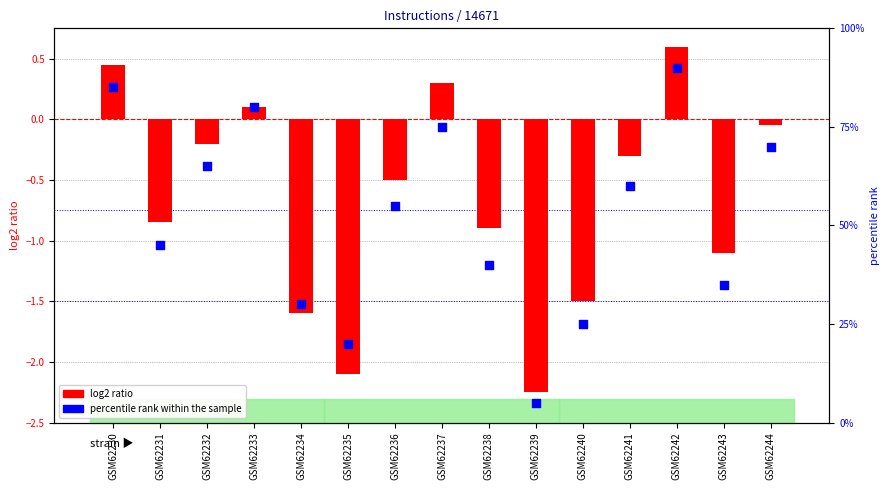

What is the total value across all series at GSM62234?

28.4